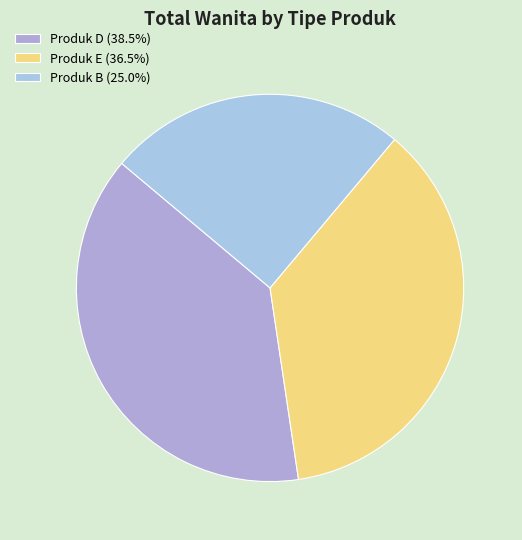

To the nearest percent, what is the average slice percentage?

33%